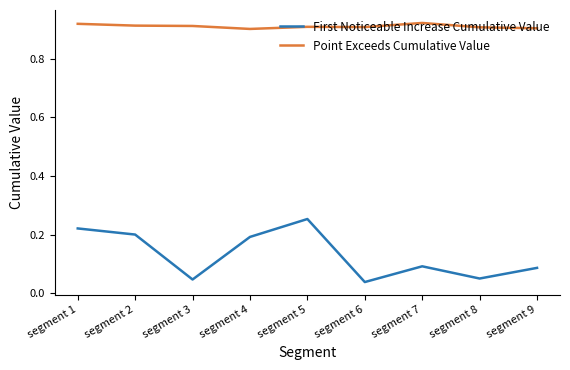

Which series has the widest spread of values?

First Noticeable Increase Cumulative Value